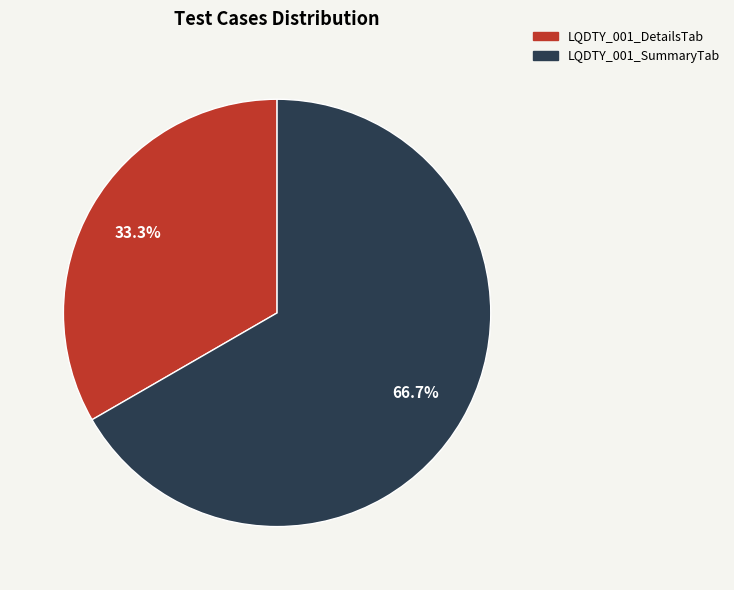

Does any single category account for the majority?

Yes